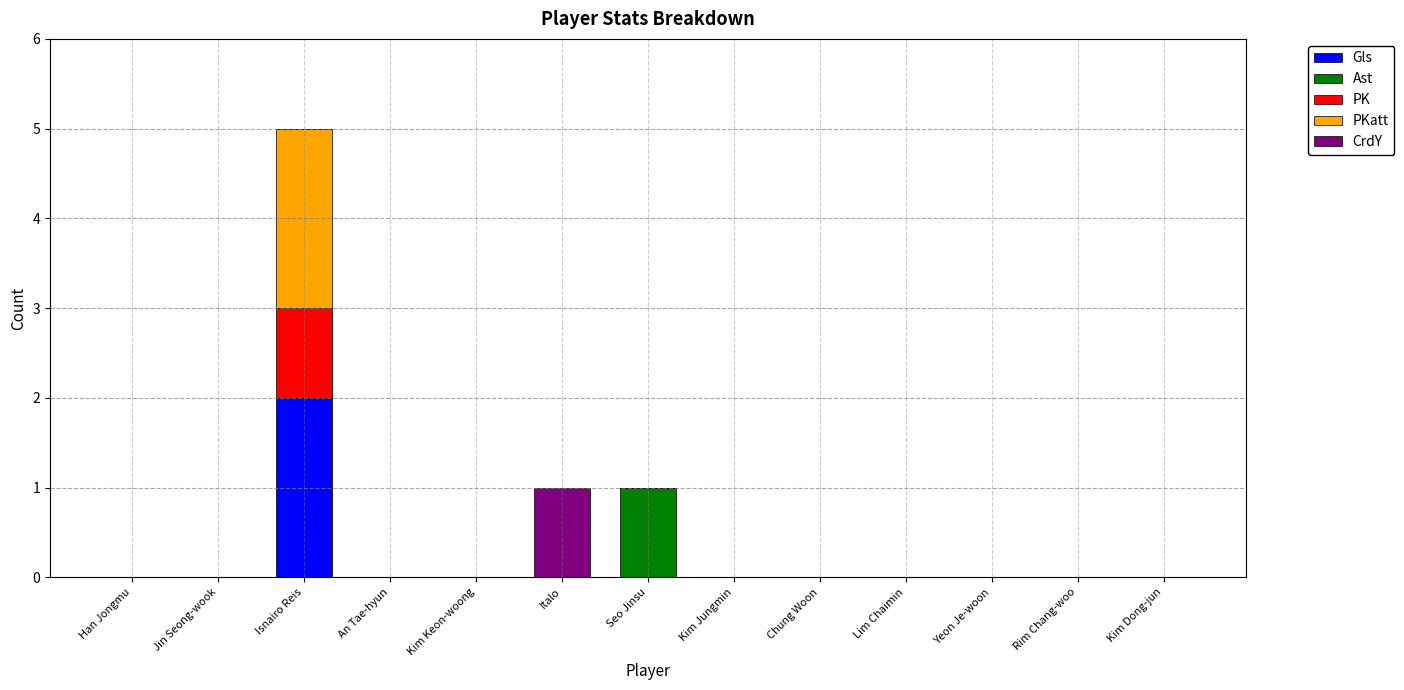

True or false: Gls has a value of 1 at Lim Chaimin.

False